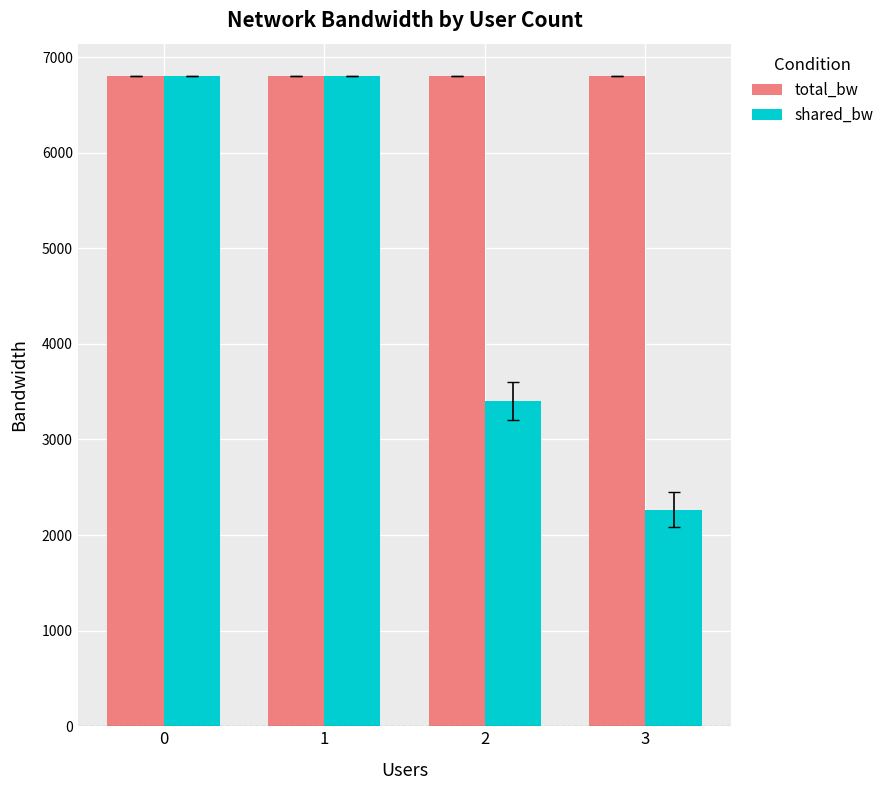

At 2, list the series in order from smallest to largest.

shared_bw, total_bw